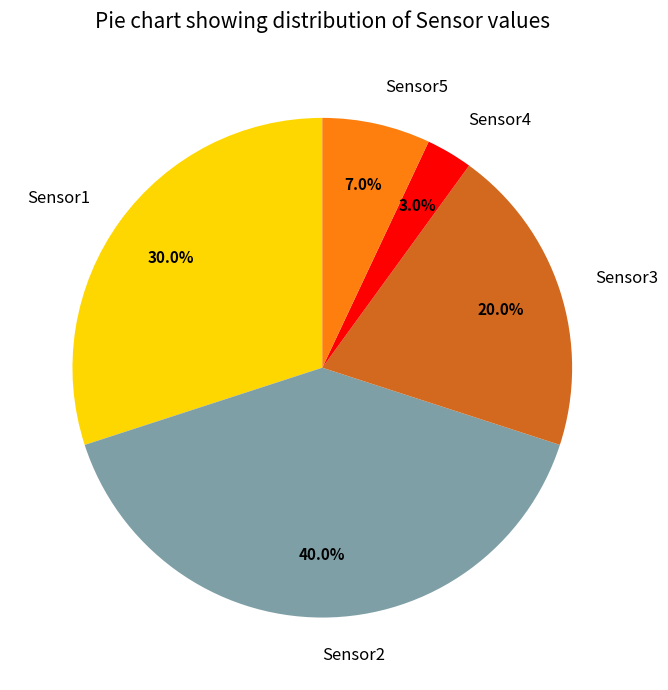

Count the number of slices in the pie.

5